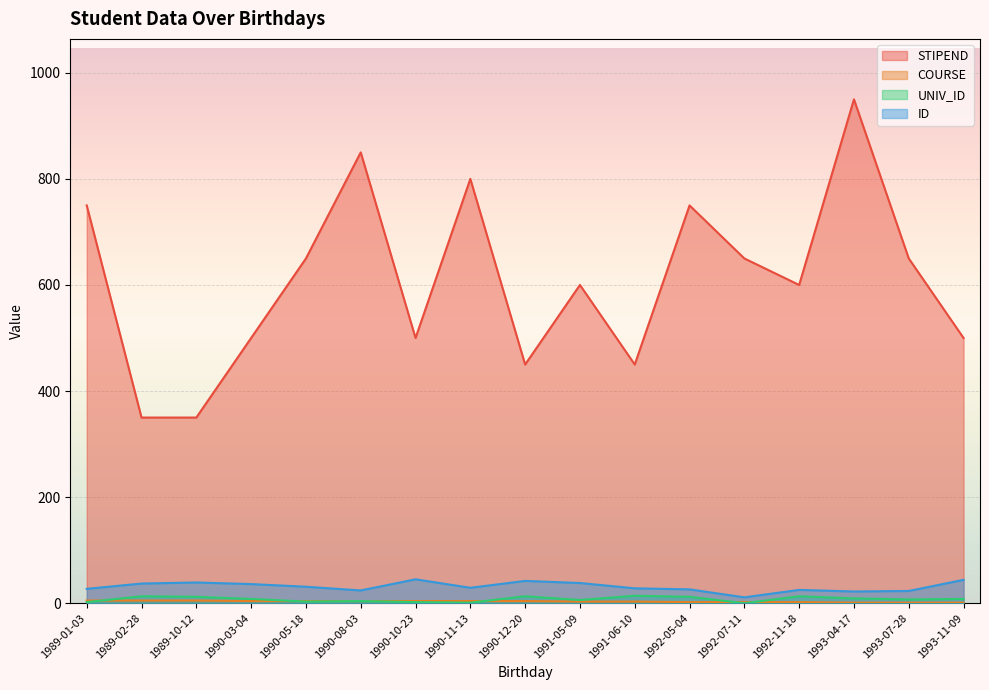

How many interior local valleys does the STIPEND series have?

4